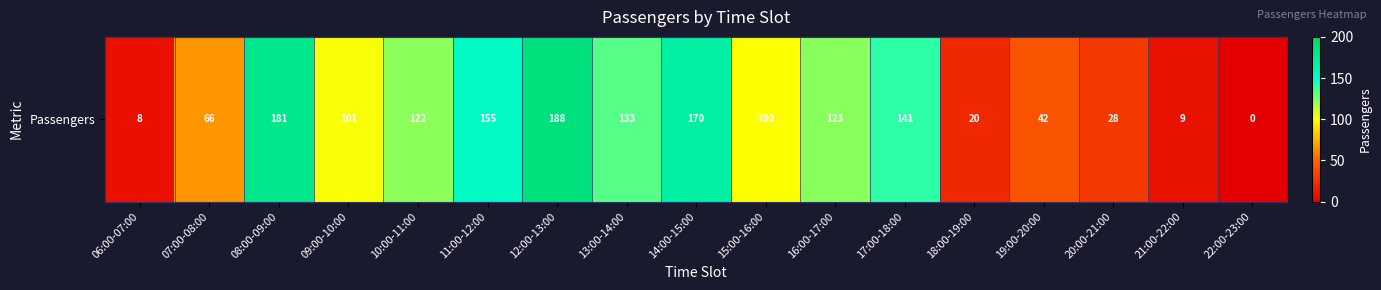

Reading left to right, list all the values displayed in this chart.

06:00-07:00=8	07:00-08:00=66	08:00-09:00=181	09:00-10:00=101	10:00-11:00=122	11:00-12:00=155	12:00-13:00=188	13:00-14:00=133	14:00-15:00=170	15:00-16:00=100	16:00-17:00=123	17:00-18:00=141	18:00-19:00=20	19:00-20:00=42	20:00-21:00=28	21:00-22:00=9	22:00-23:00=0